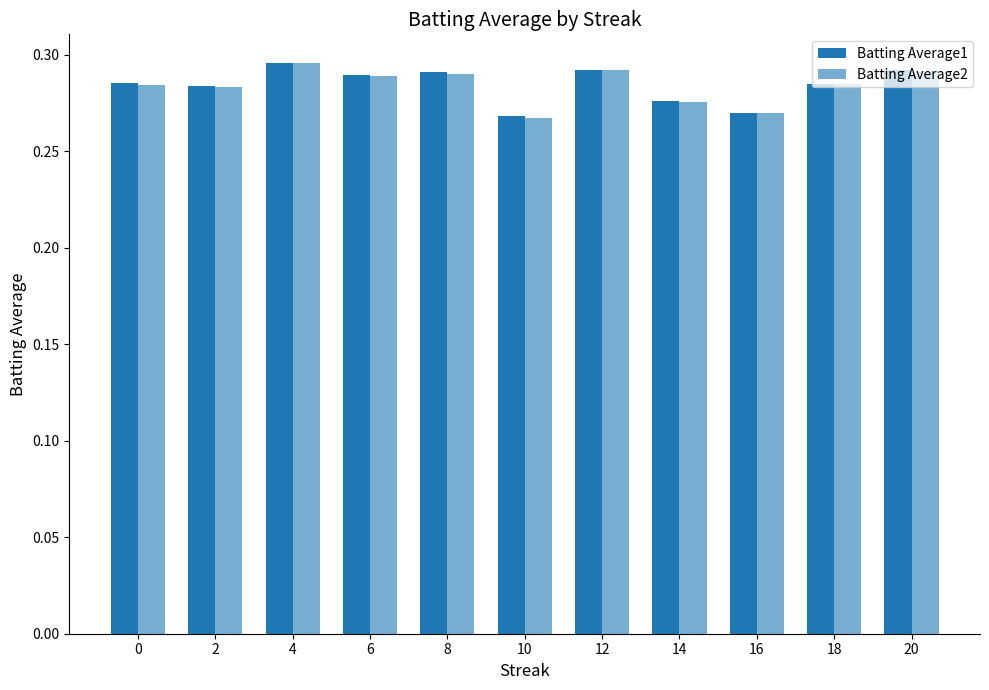

Reading left to right, transcribe all the data shown in this chart.

Batting Average1: 0=0.3	2=0.3	4=0.3	6=0.3	8=0.3	10=0.3	12=0.3	14=0.3	16=0.3	18=0.3	20=0.3
Batting Average2: 0=0.3	2=0.3	4=0.3	6=0.3	8=0.3	10=0.3	12=0.3	14=0.3	16=0.3	18=0.3	20=0.3